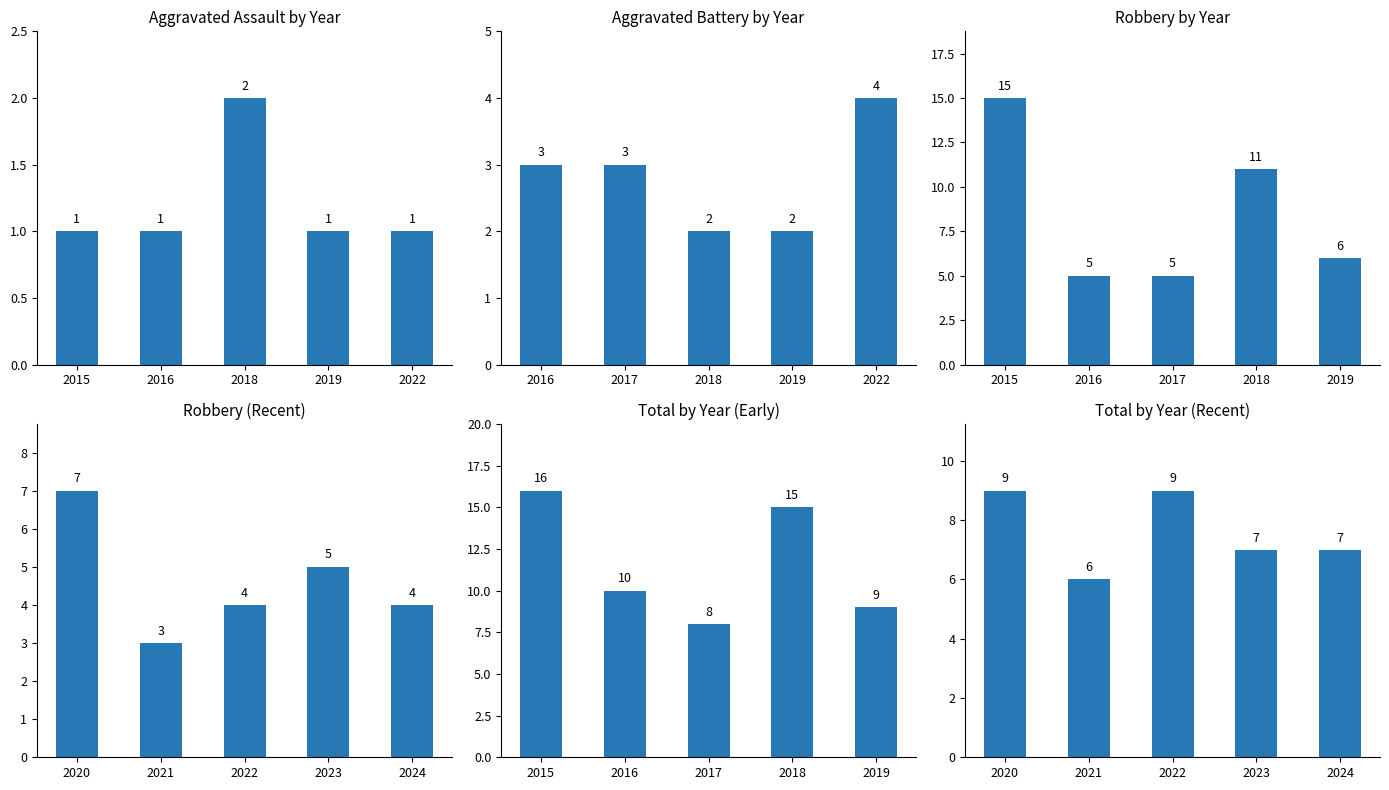

True or false: Robbery by Year has a value of 3 at 2019.

False